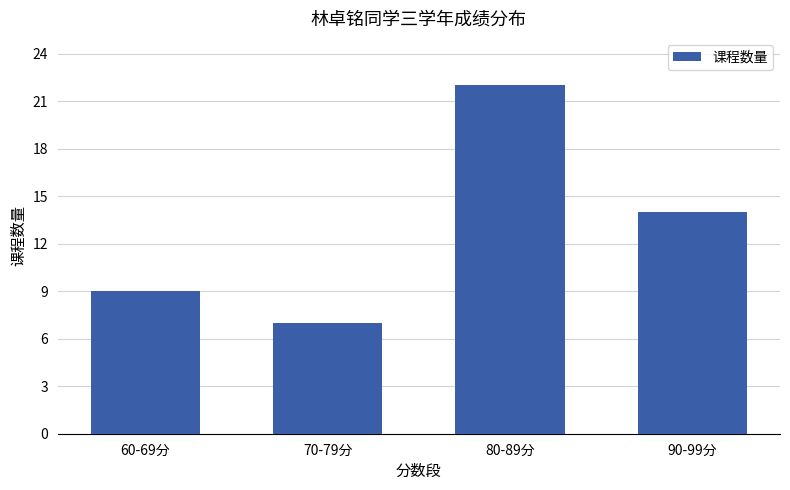

Does the chart contain any negative values?

No